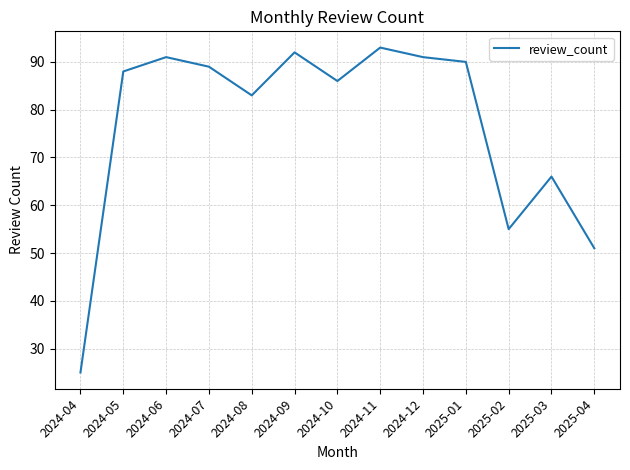

What is the maximum value shown in the chart?

93